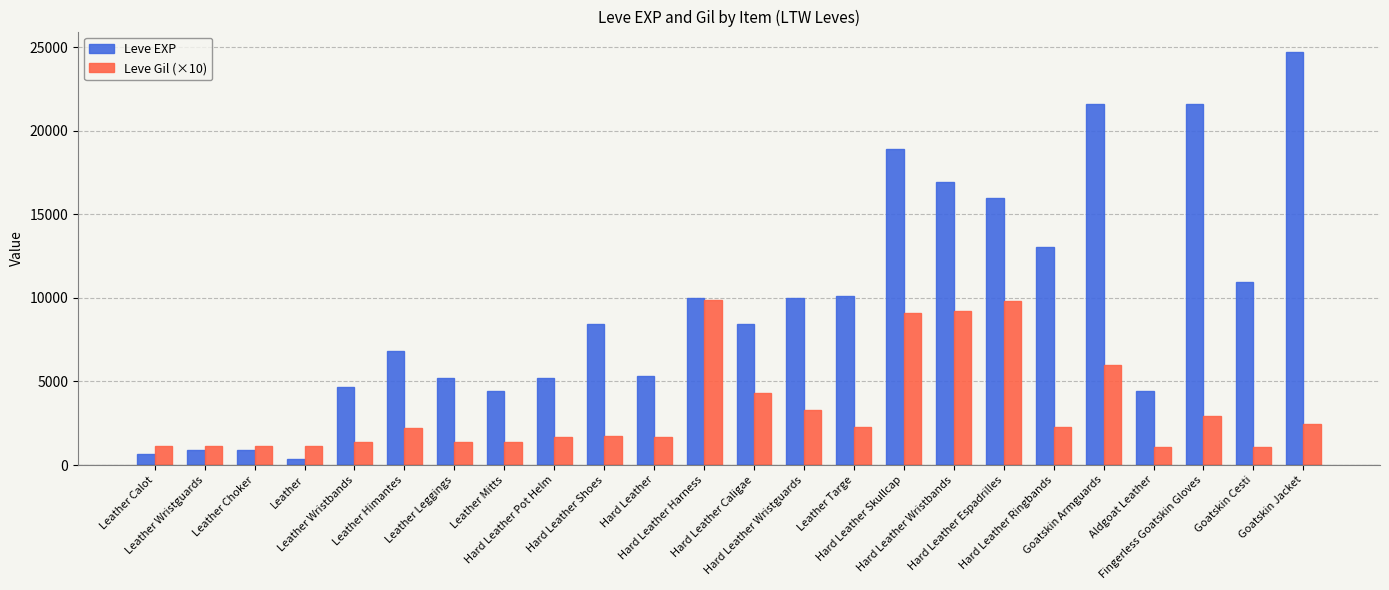

List the series in order of their peak value, highest first.

Leve EXP, Leve Gil (×10)